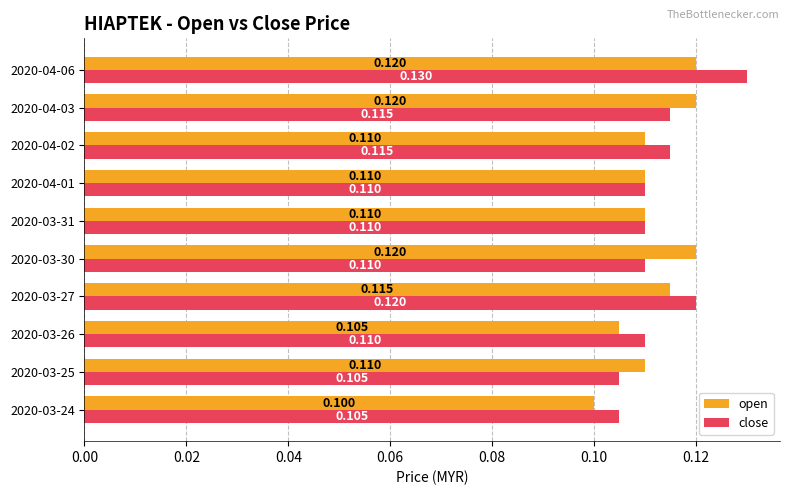

Between 2020-03-25 and 2020-03-27, which series saw the biggest shift?

close